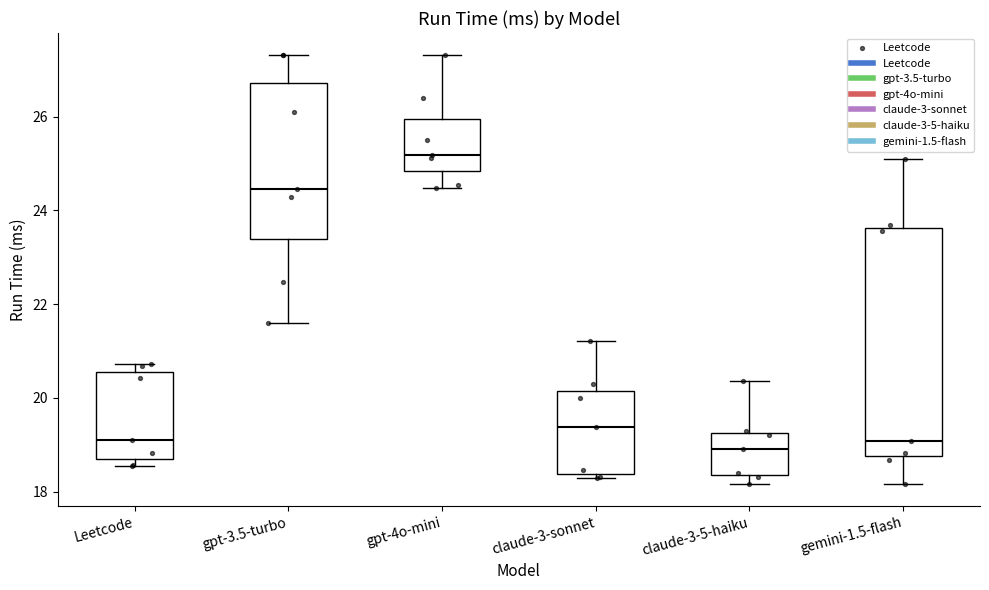

Which box is the tallest, from its lower edge to its upper edge?

gemini-1.5-flash